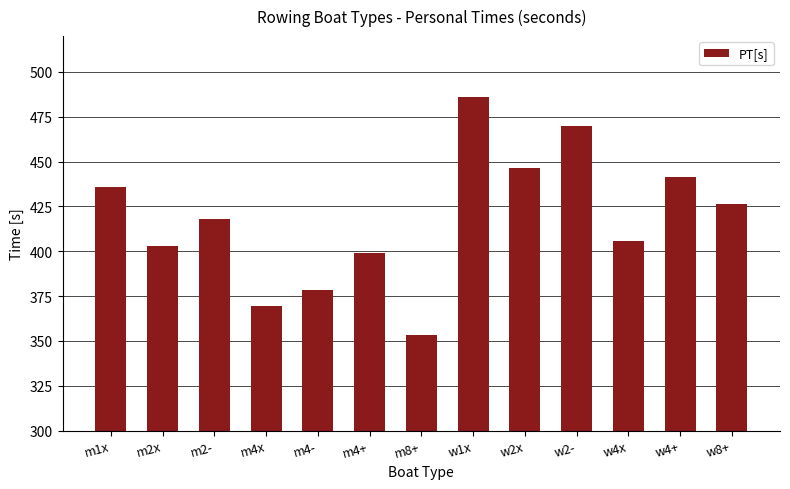

What is the minimum value shown in the chart?

353.4